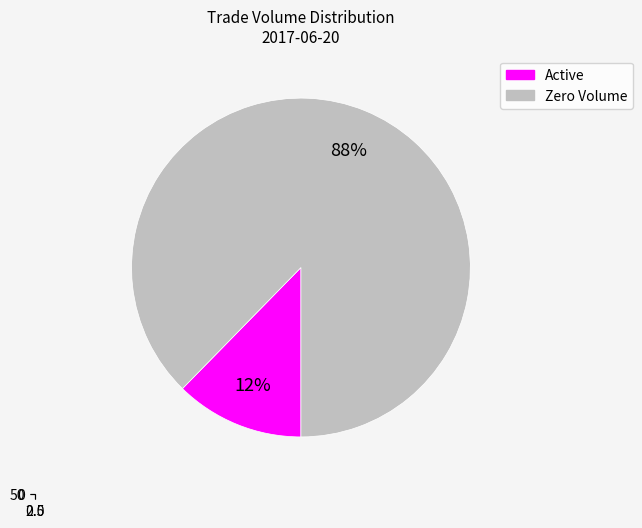

To the nearest percent, what portion does 0.0 represent?

88%